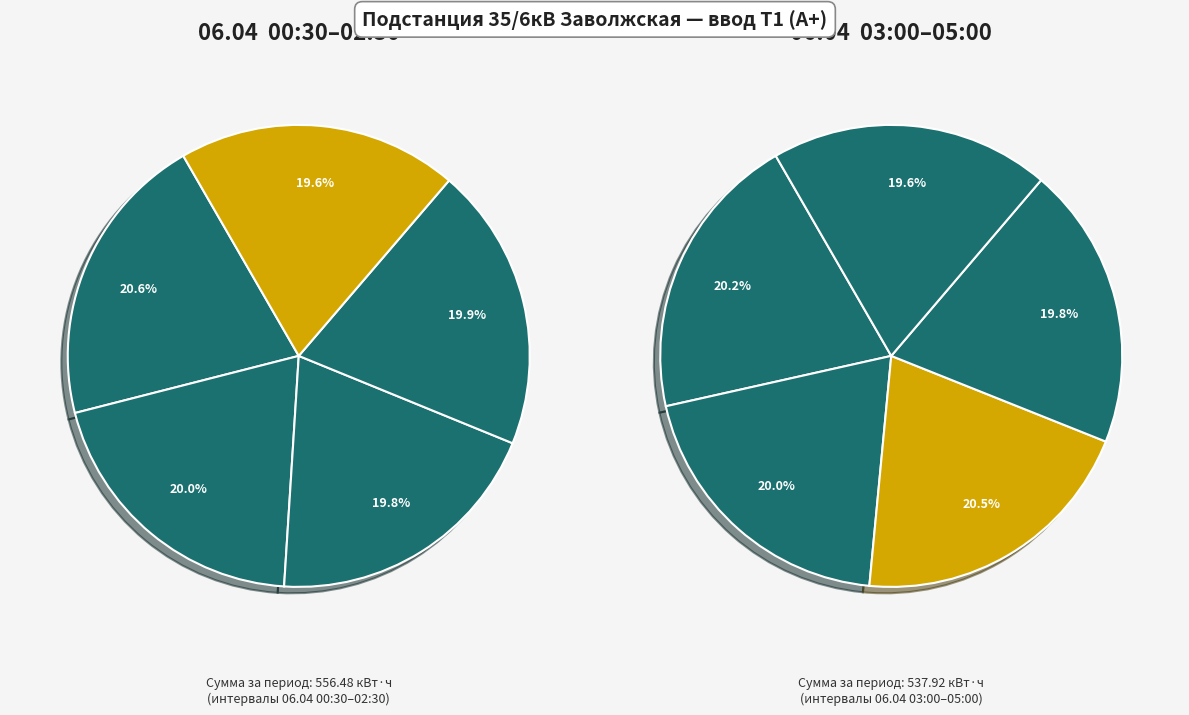

How many segments does this pie chart have?

10